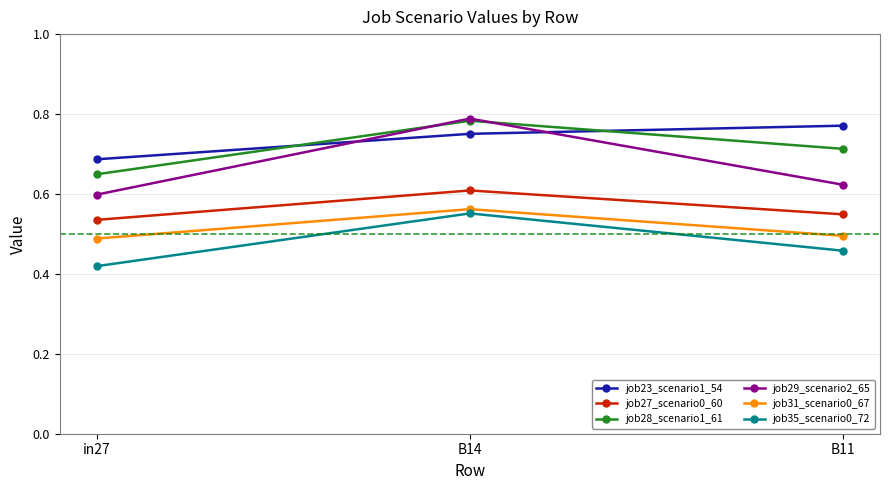

At which category is the sum across all series the highest?

B14